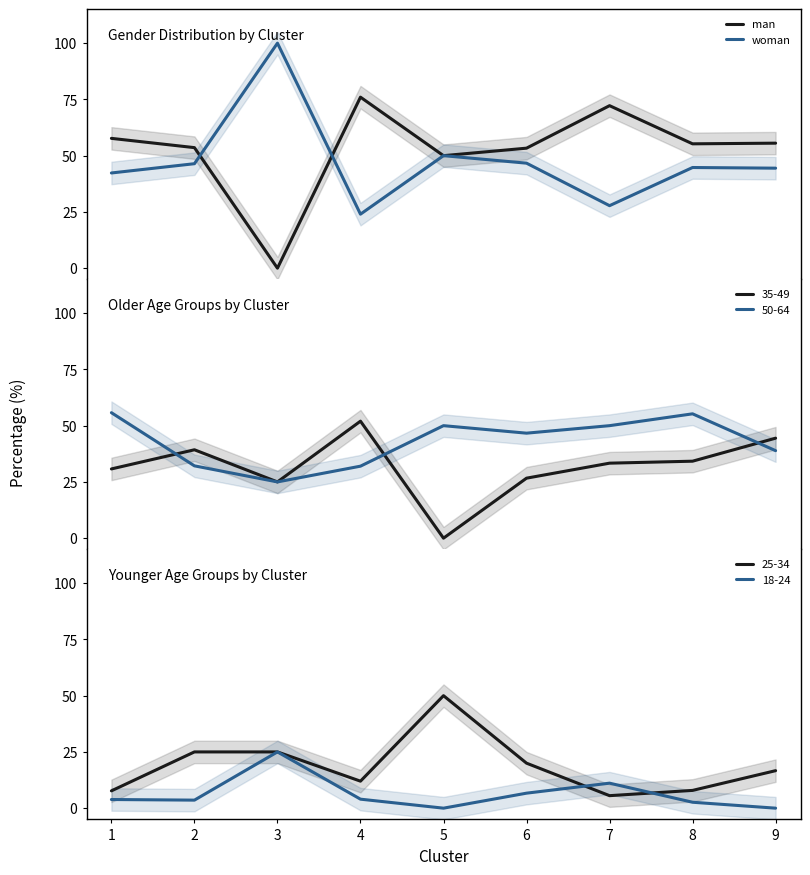

What are all the series names shown in the legend?

man, woman